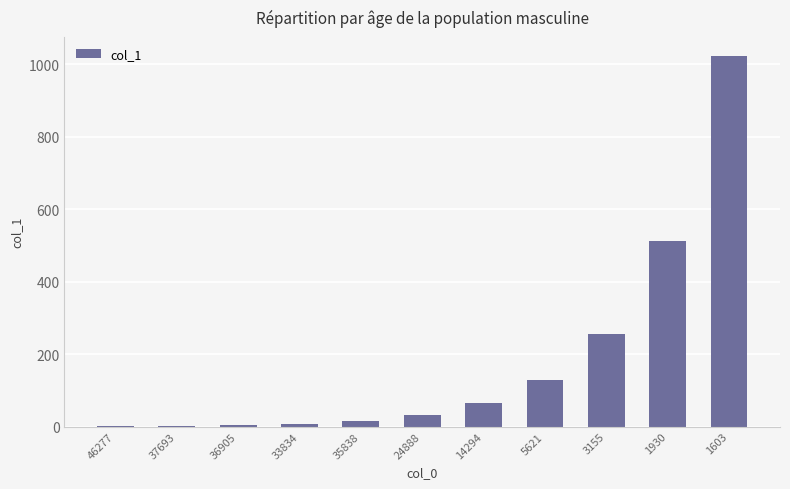

Count the number of data series in this chart.

1